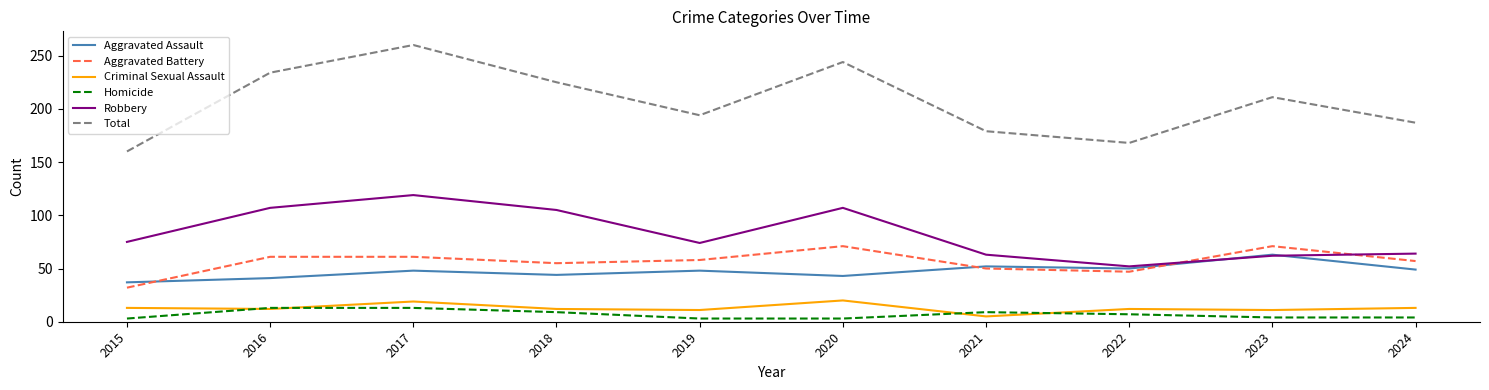

At which label does Robbery reach its minimum?

2022